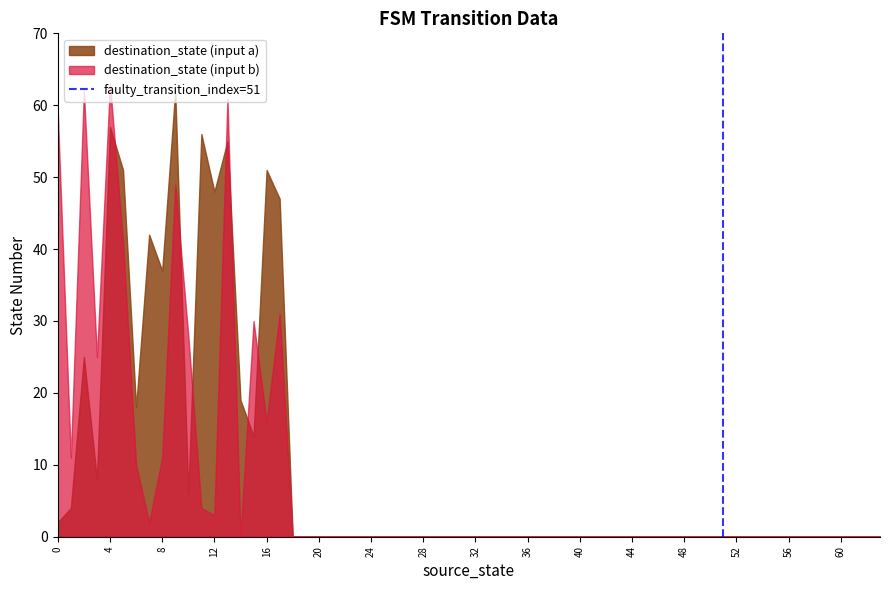

At which category is the sum across all series the highest?

4